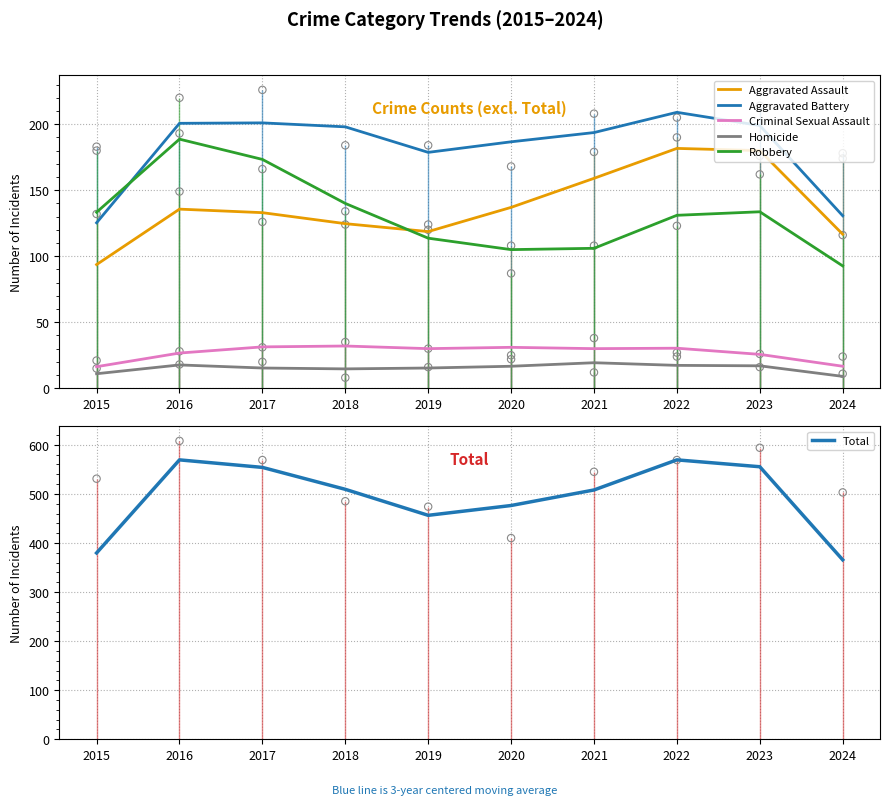

Which series has the largest Y range (max minus min)?

Total